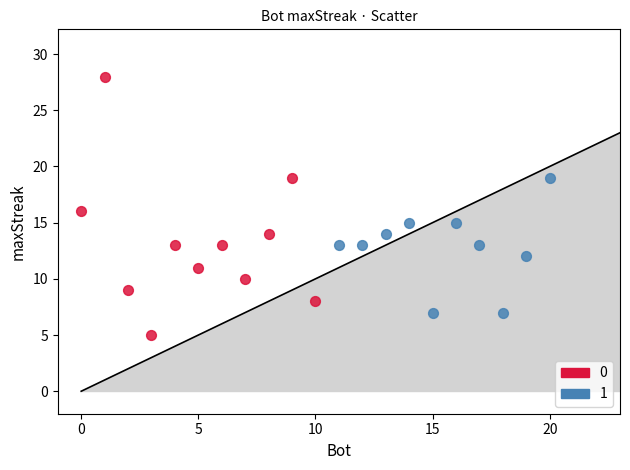

Which series reaches the maximum Y coordinate?

0